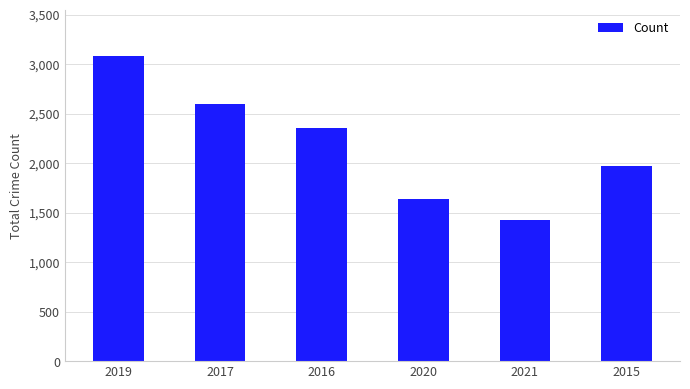

What is the change in value from 2019 to 2017?

-488